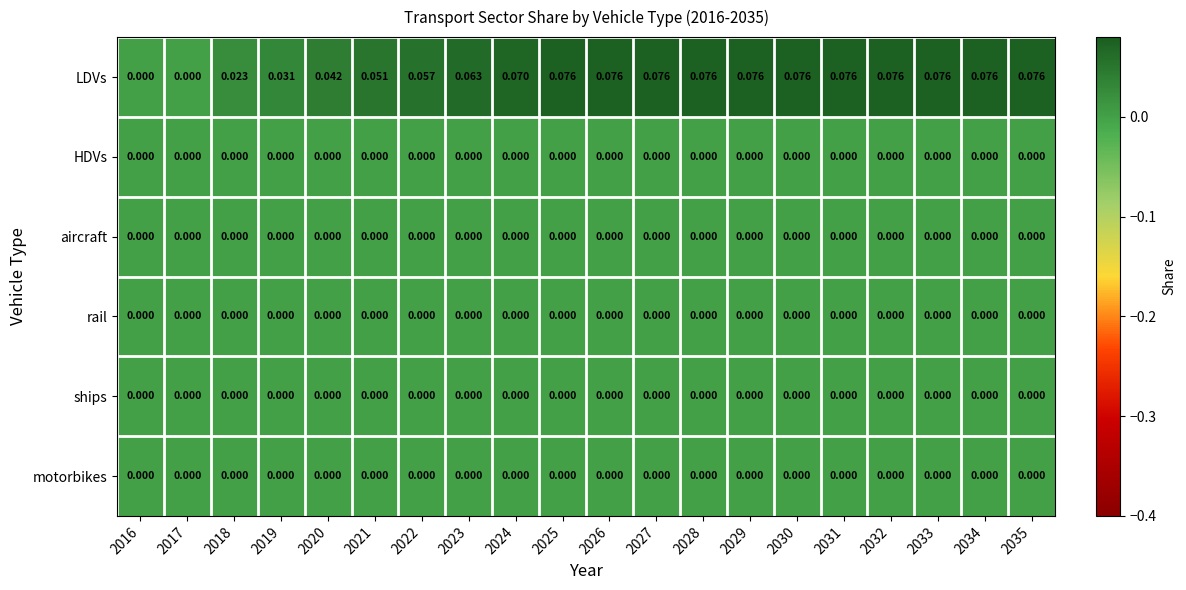

Which series changed the most between 2016 and 2029?

LDVs